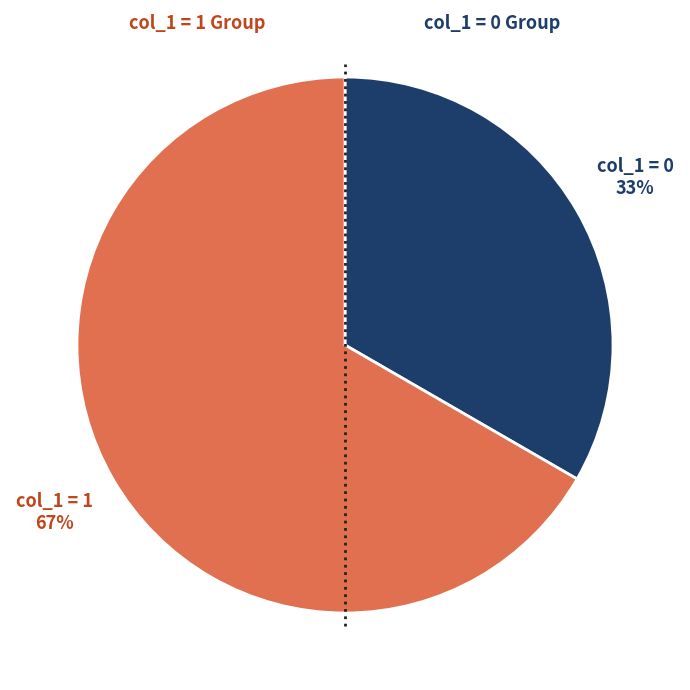

Is there any slice that represents more than half of the pie?

Yes